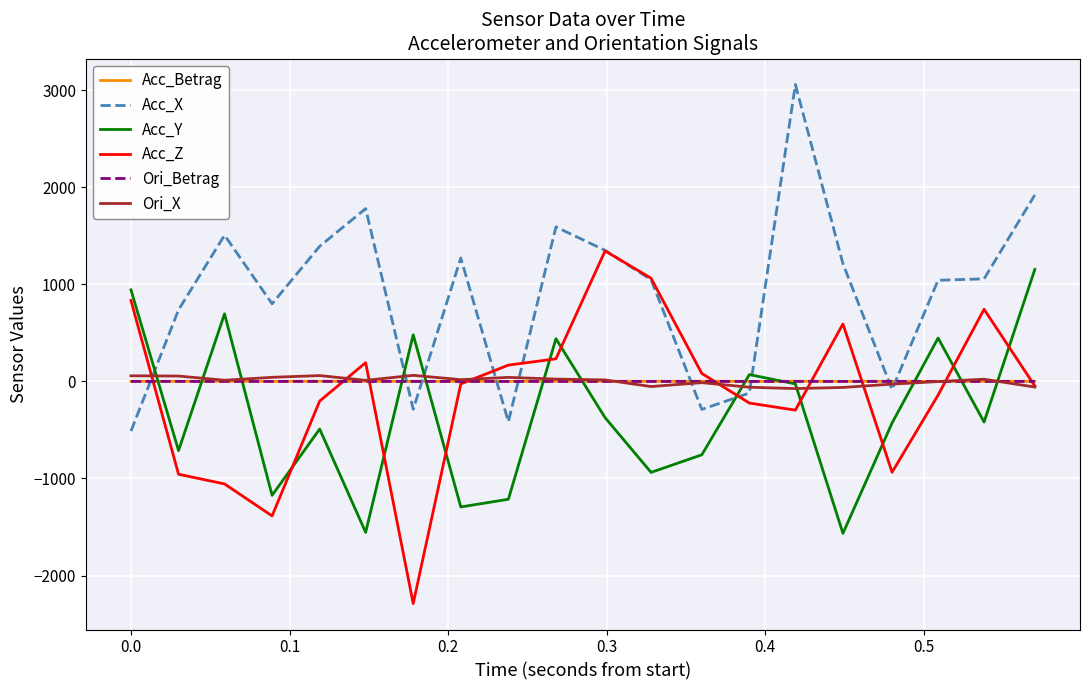

What is the smallest value displayed?

-2289.1